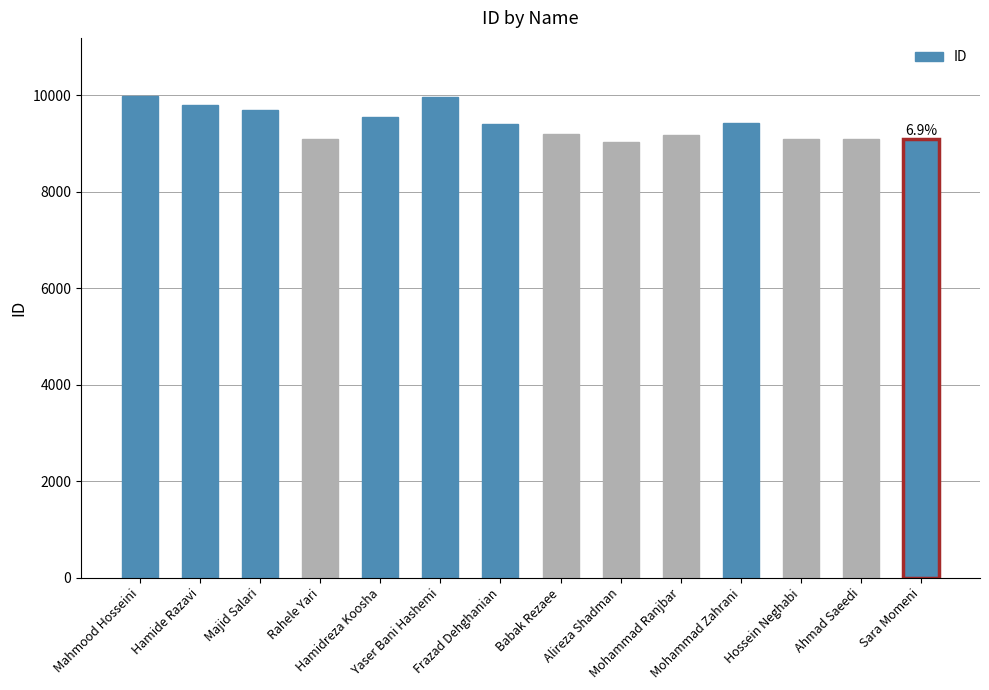

What is the change in value from Majid Salari to Hossein Neghabi?

-595